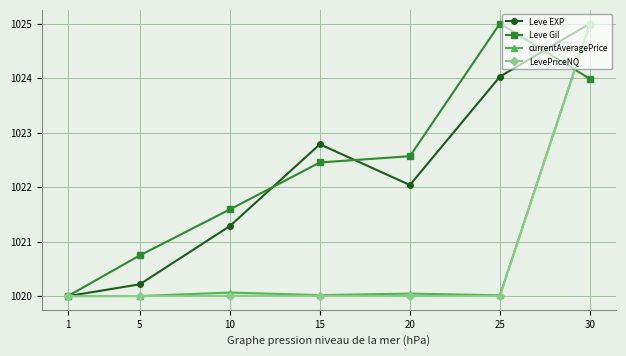

Between 10 and 25, which series saw the biggest shift?

Leve Gil